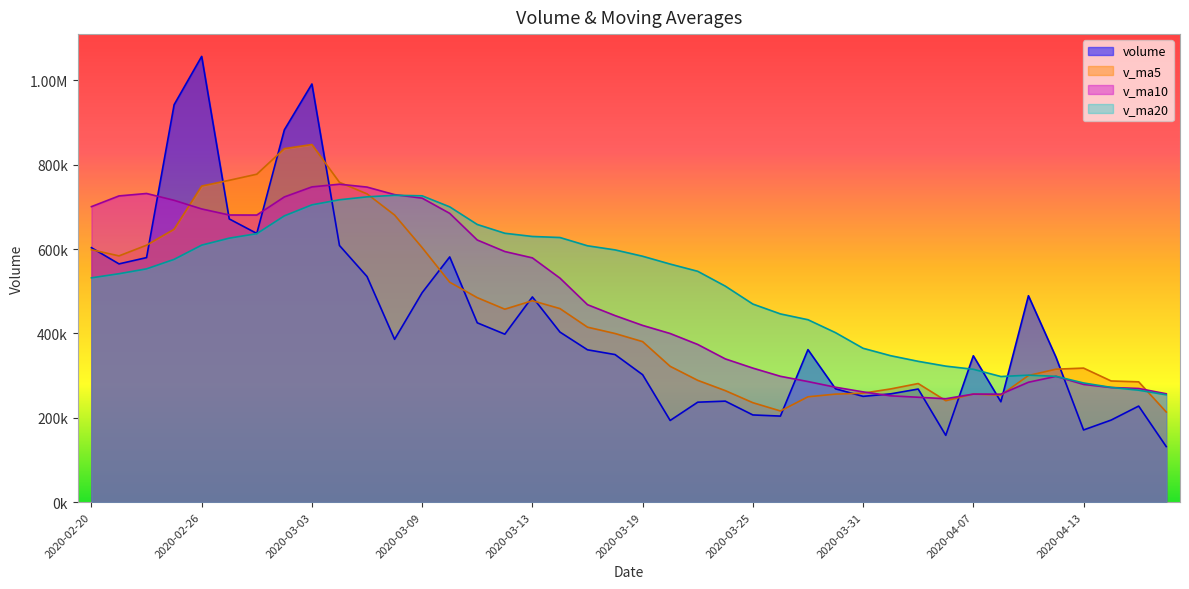

Which series has the widest spread of values?

volume